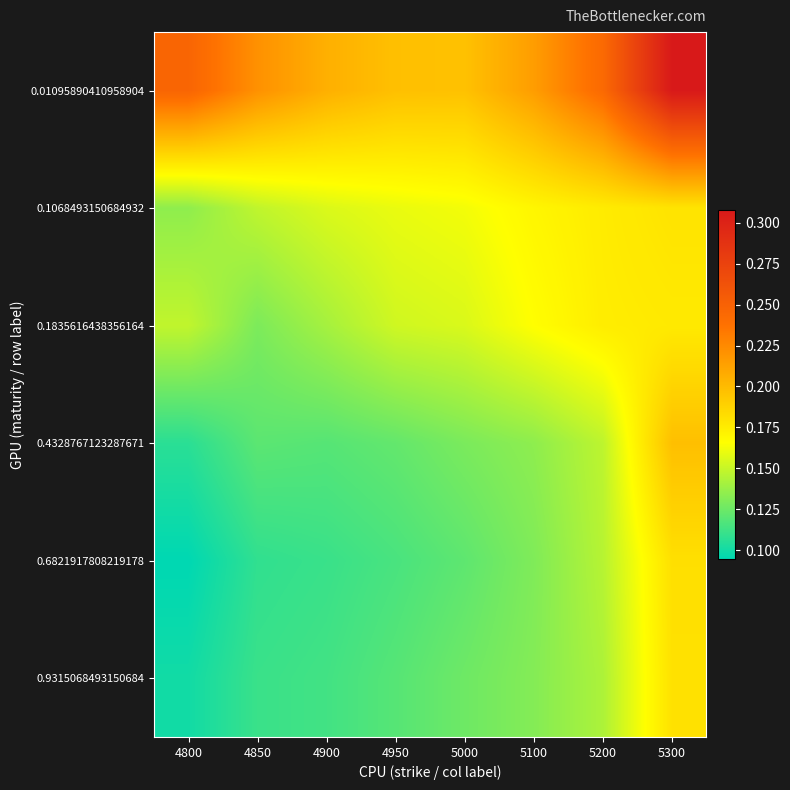

Reading left to right, list all the values displayed in this chart.

0.01095890410958904: 4800=0.2	4850=0.2	4900=0.2	4950=0.2	5000=0.2	5100=0.2	5200=0.2	5300=0.3
0.1068493150684932: 4800=0.1	4850=0.1	4900=0.2	4950=0.2	5000=0.2	5100=0.2	5200=0.2	5300=0.2
0.1835616438356164: 4800=0.1	4850=0.1	4900=0.1	4950=0.2	5000=0.2	5100=0.2	5200=0.2	5300=0.2
0.4328767123287671: 4800=0.1	4850=0.1	4900=0.1	4950=0.1	5000=0.1	5100=0.1	5200=0.1	5300=0.2
0.6821917808219178: 4800=0.1	4850=0.1	4900=0.1	4950=0.1	5000=0.1	5100=0.1	5200=0.1	5300=0.2
0.9315068493150684: 4800=0.1	4850=0.1	4900=0.1	4950=0.1	5000=0.1	5100=0.1	5200=0.1	5300=0.2